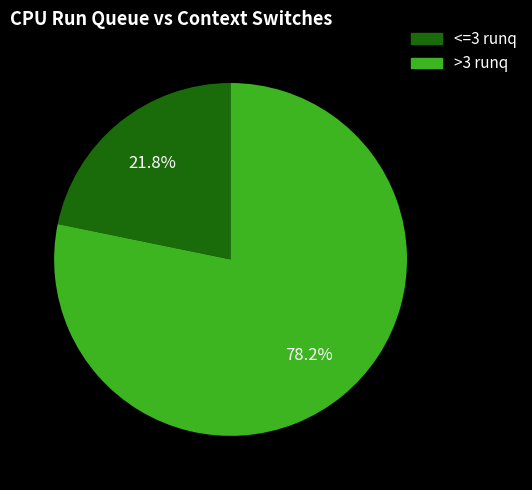

Is there any slice that represents more than half of the pie?

Yes